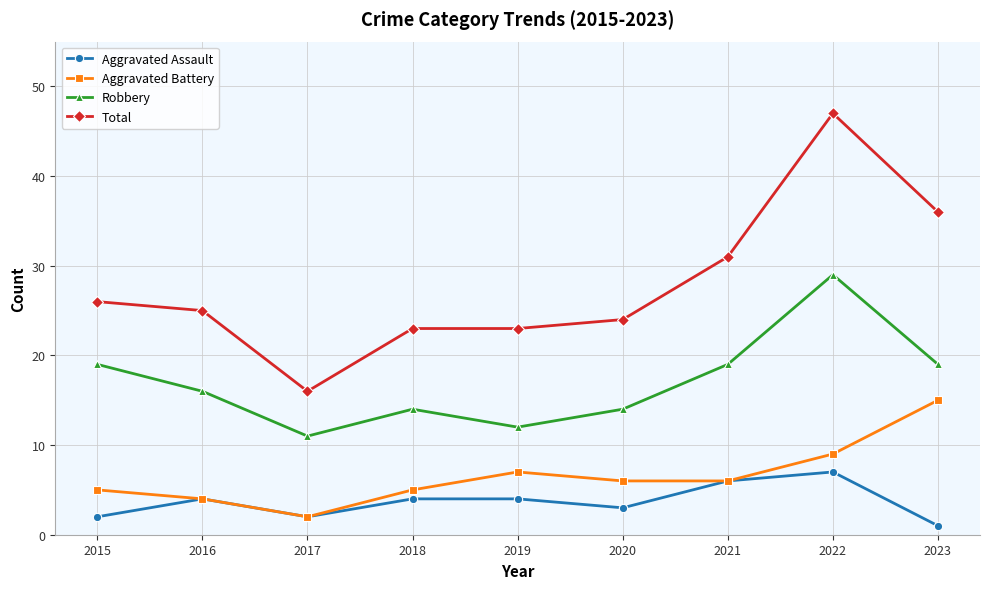

Reading right to left, extract all data points from this chart.

Aggravated Assault: 1	7	6	3	4	4	2	4	2
Aggravated Battery: 15	9	6	6	7	5	2	4	5
Robbery: 19	29	19	14	12	14	11	16	19
Total: 36	47	31	24	23	23	16	25	26